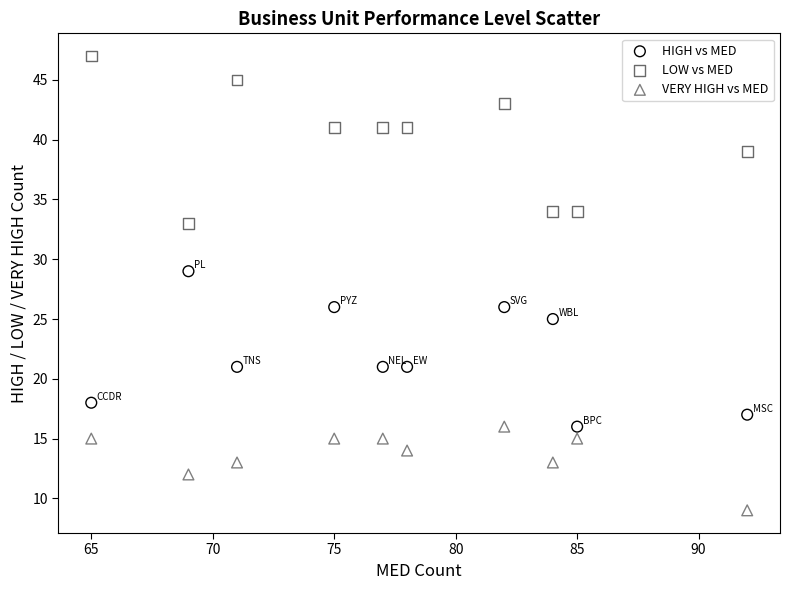

What are all the series names shown in the legend?

HIGH vs MED, LOW vs MED, VERY HIGH vs MED